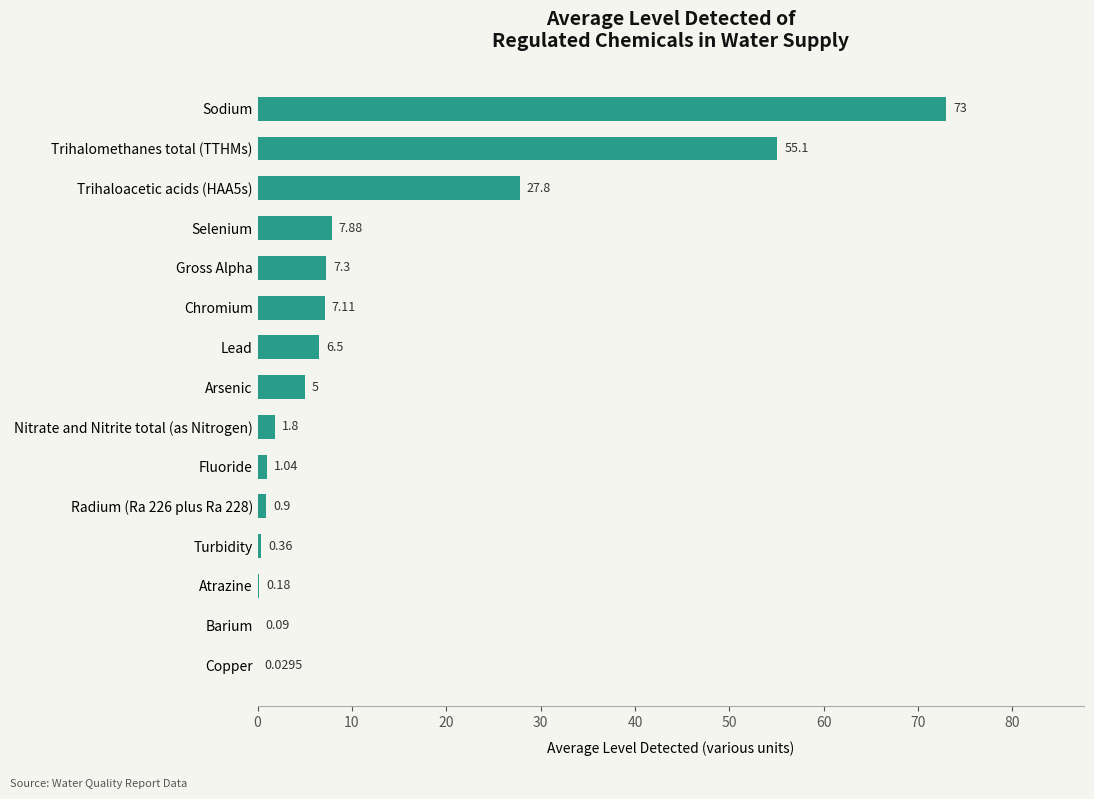

Between Gross Alpha and Nitrate and Nitrite total (as Nitrogen), which is larger?

Gross Alpha